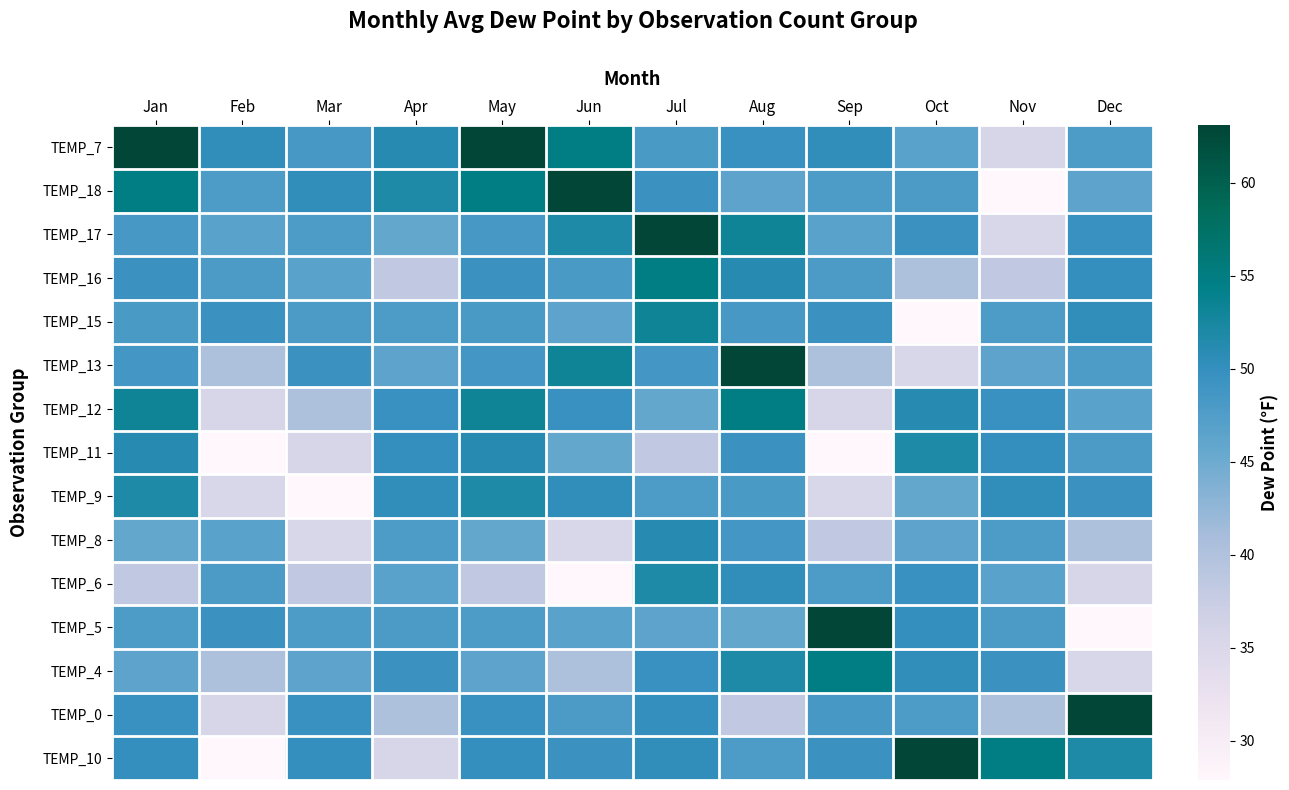

What is the difference between the highest and lowest values at May?

24.8